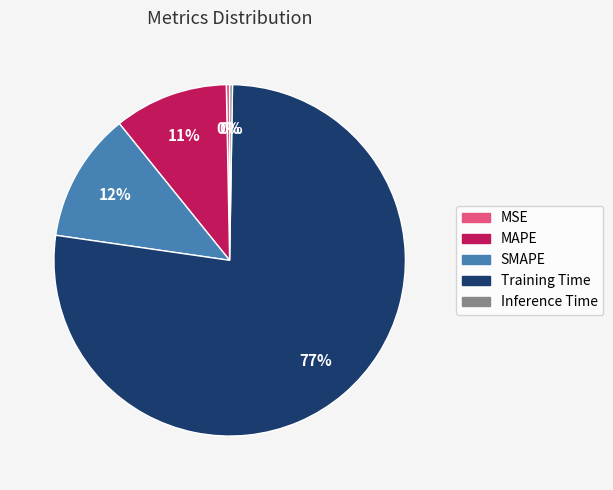

Does any single category account for the majority?

Yes